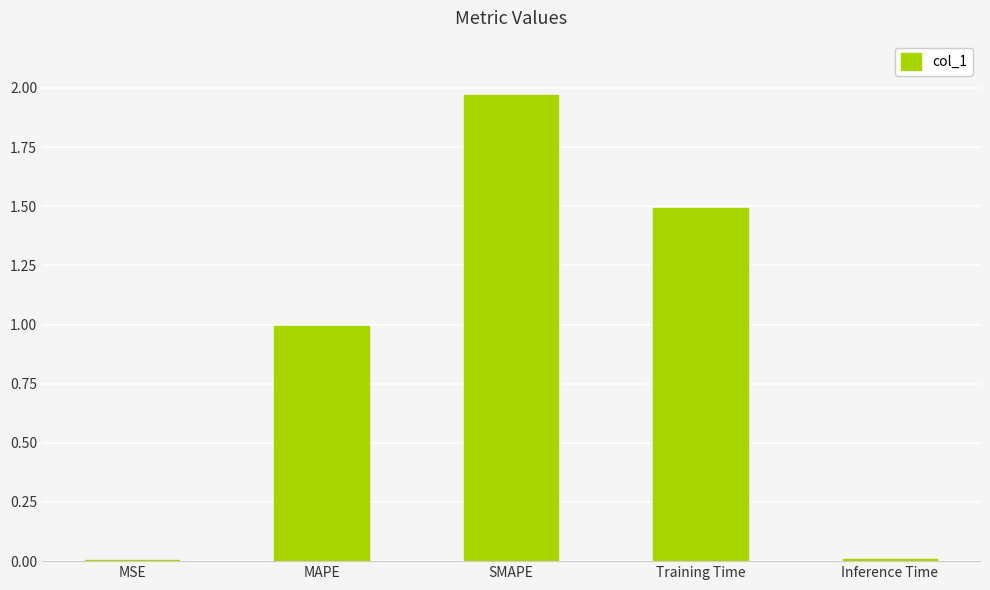

How many data points does each series have?

5